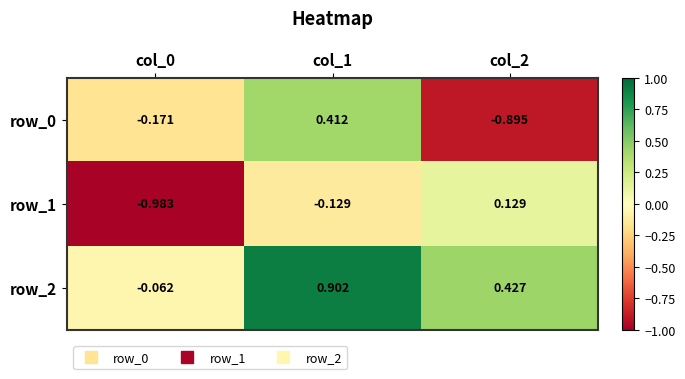

At which label does row_1 first exceed 0?

col_2